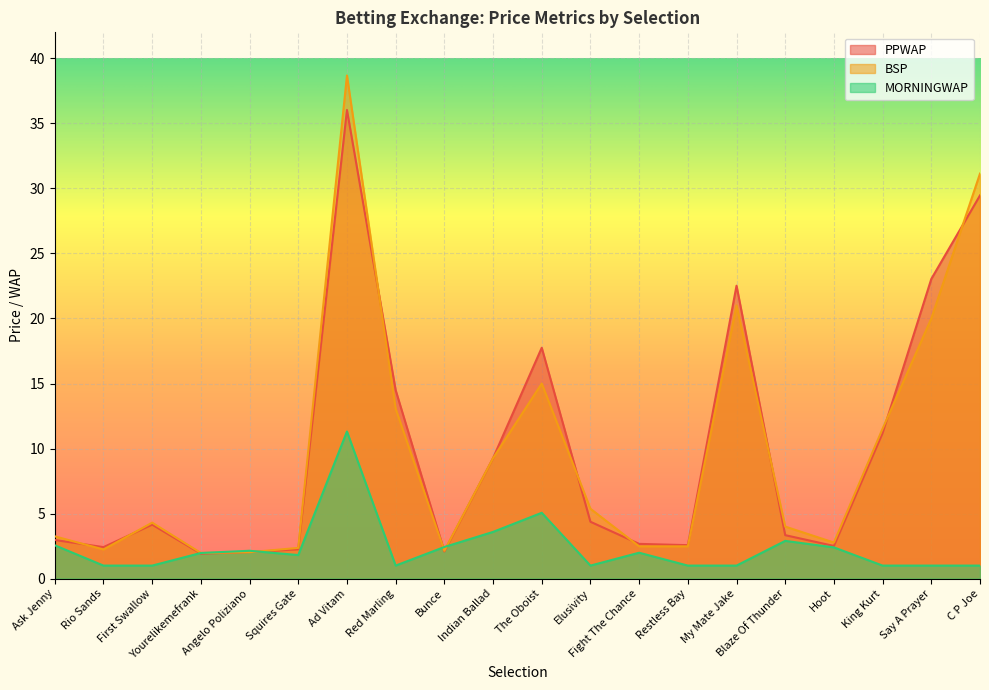

How many lines are shown in the chart?

3